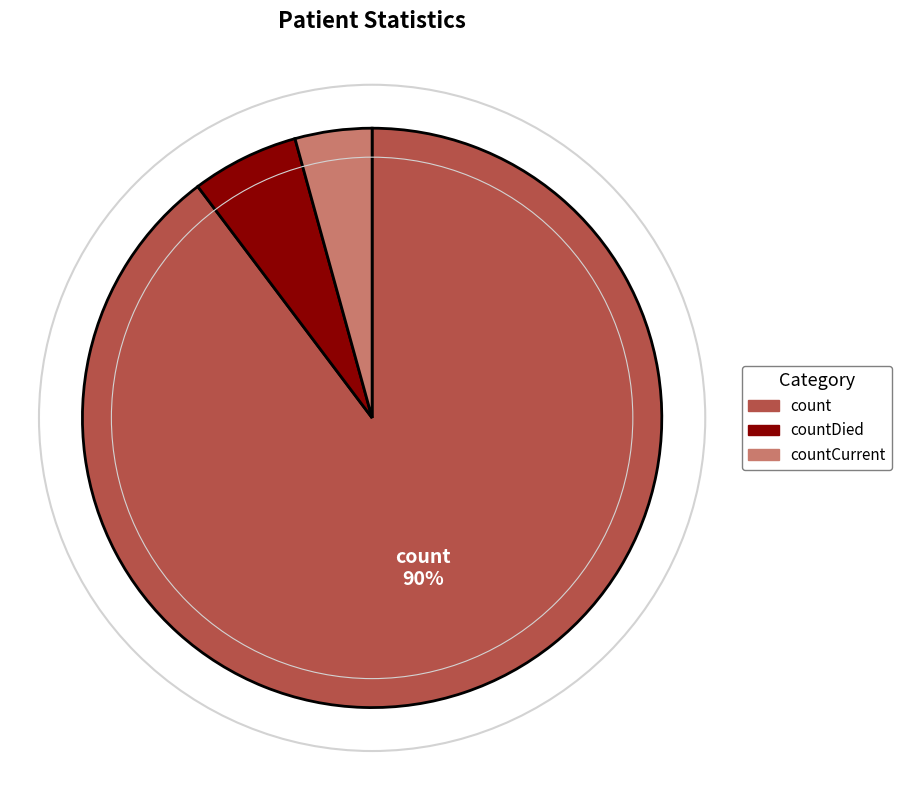

Is there any slice that represents more than half of the pie?

Yes